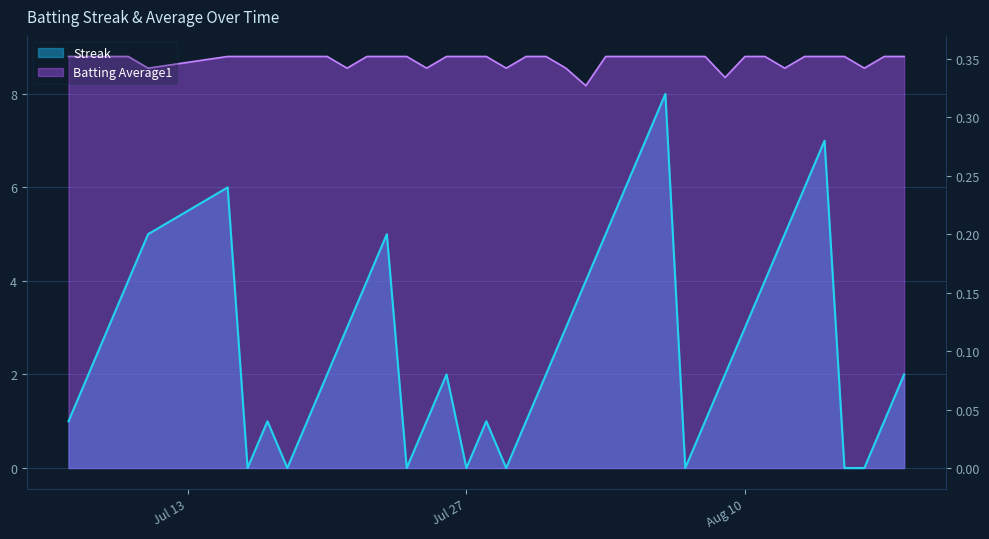

Between 2010-08-14 and 2010-07-20, which is larger?

2010-08-14